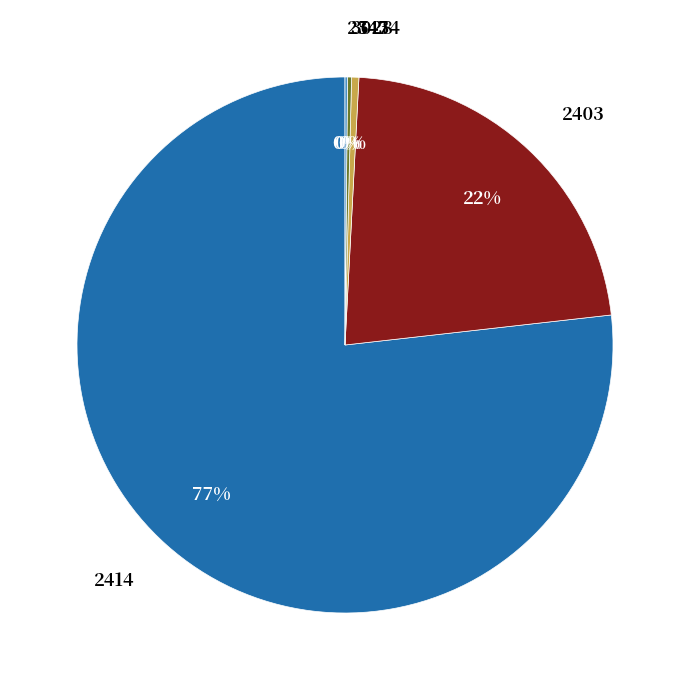

Is it true that 2414 is 77% of the pie?

True